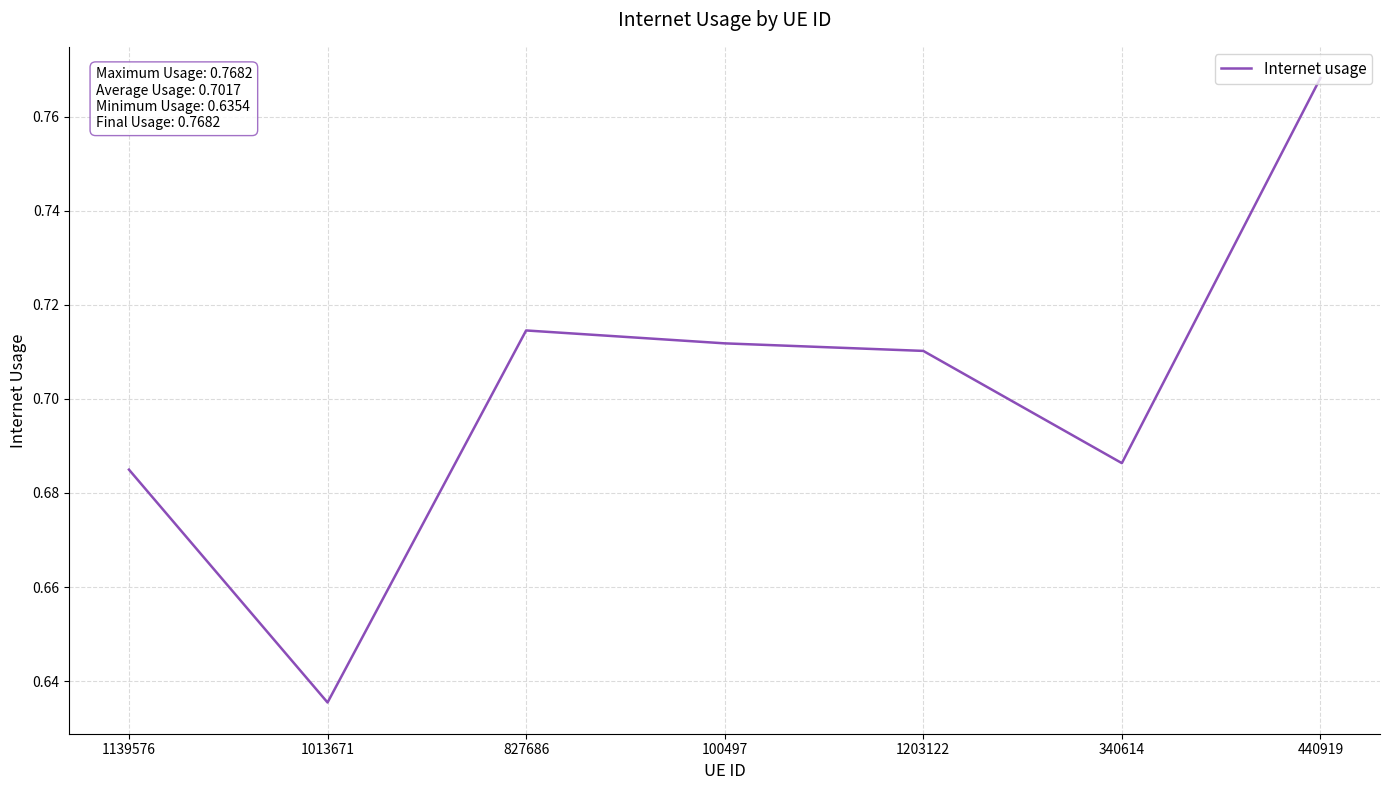

Where is the data nearest to the value 0?

1013671